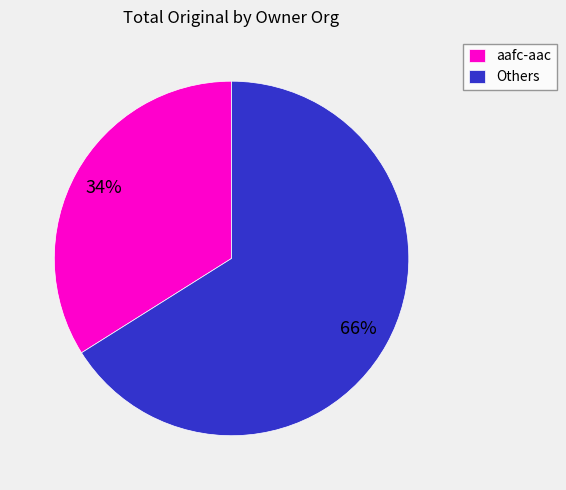

How many segments does this pie chart have?

2